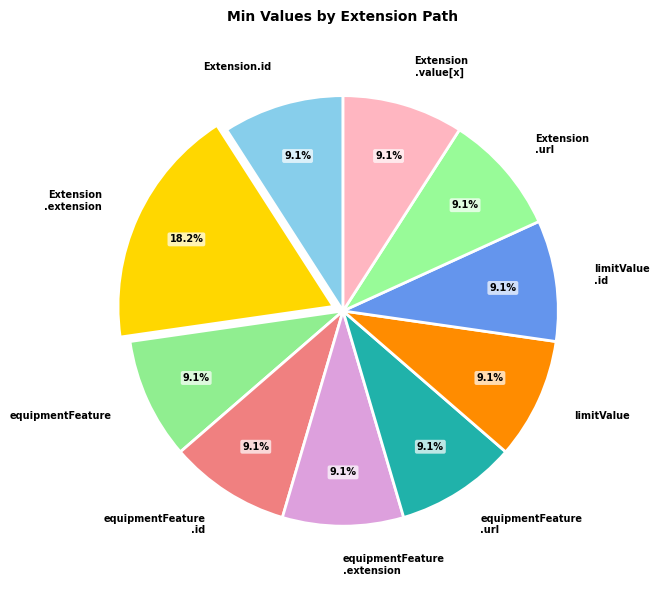

How much of the chart is everything except Extension.id?

90.9%